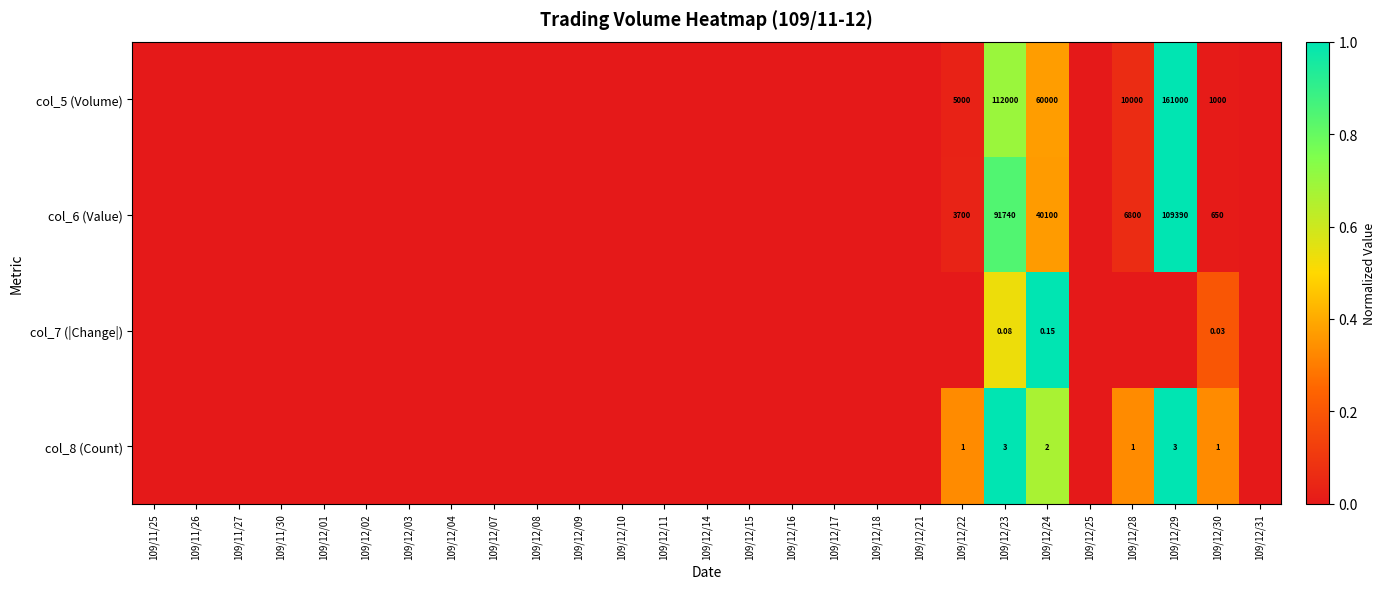

List the labels in order of col_8 (Count) value, smallest first.

109/11/25, 109/11/26, 109/11/27, 109/11/30, 109/12/01, 109/12/02, 109/12/03, 109/12/04, 109/12/07, 109/12/08, 109/12/09, 109/12/10, 109/12/11, 109/12/14, 109/12/15, 109/12/16, 109/12/17, 109/12/18, 109/12/21, 109/12/25, 109/12/31, 109/12/22, 109/12/28, 109/12/30, 109/12/24, 109/12/23, 109/12/29